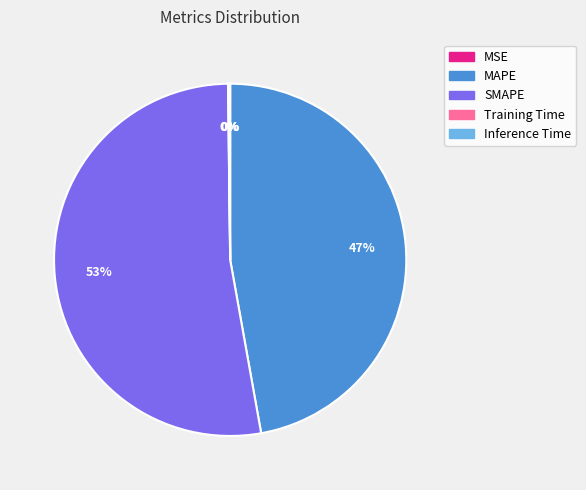

What is the largest slice in the pie chart?

SMAPE